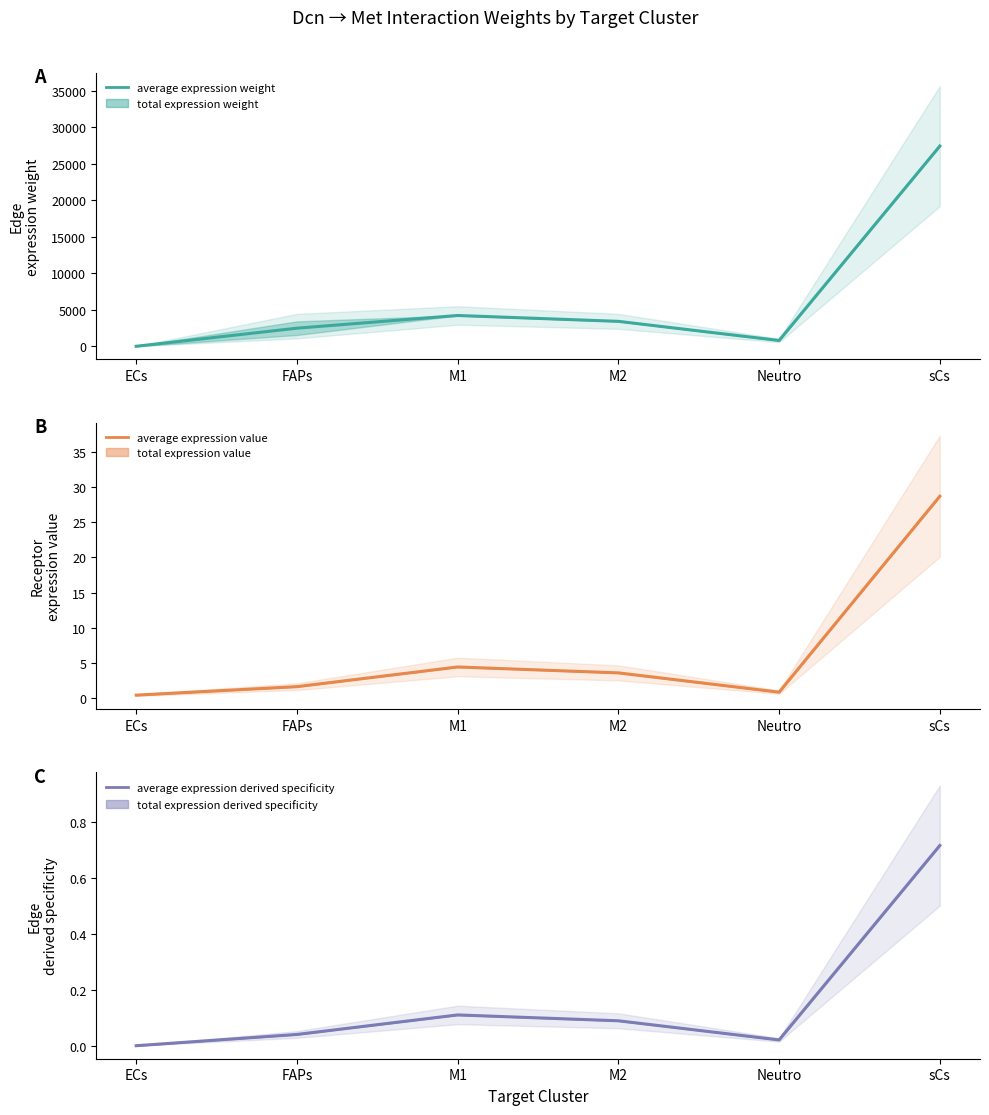

True or false: Edge average expression derived specificity and Receptor average expression value intersect in this chart.

False